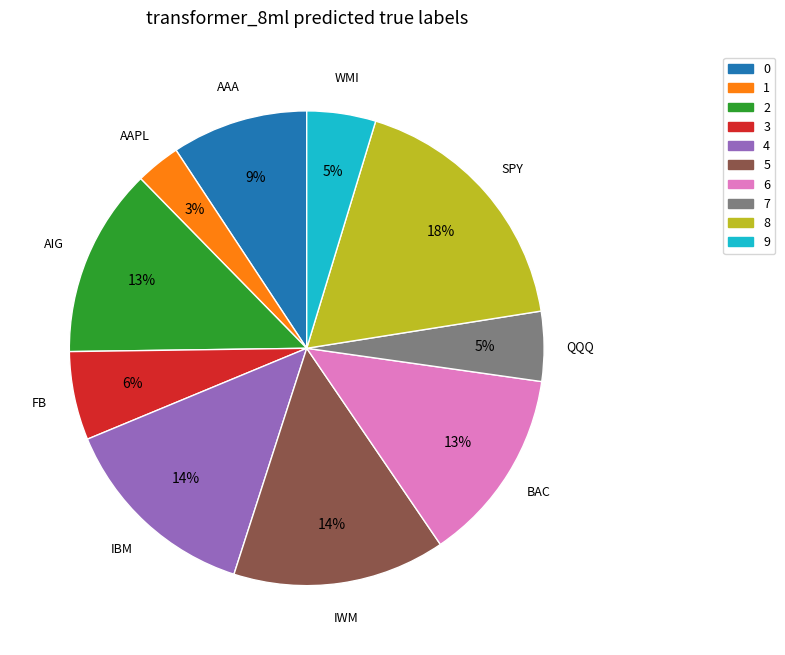

Is there any slice that represents more than half of the pie?

No